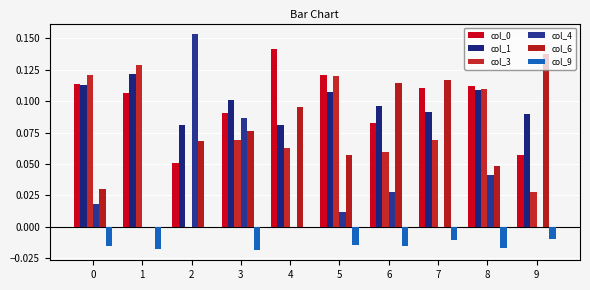

How many distinct data groups are displayed?

6